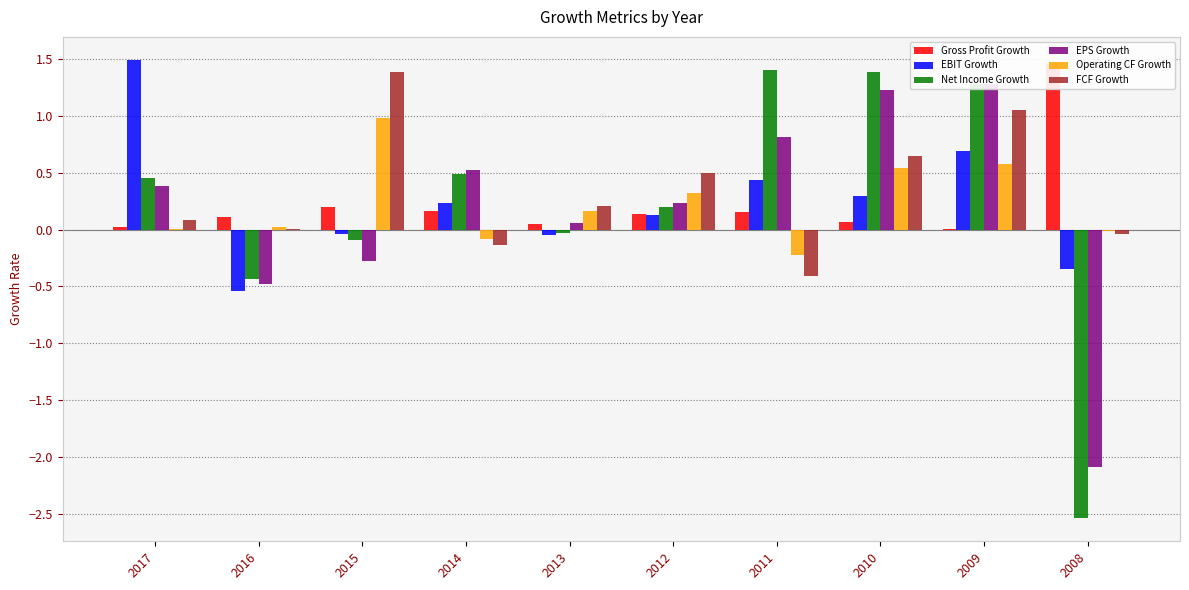

What are all the series names shown in the legend?

Gross Profit Growth, EBIT Growth, Net Income Growth, EPS Growth, Operating CF Growth, FCF Growth